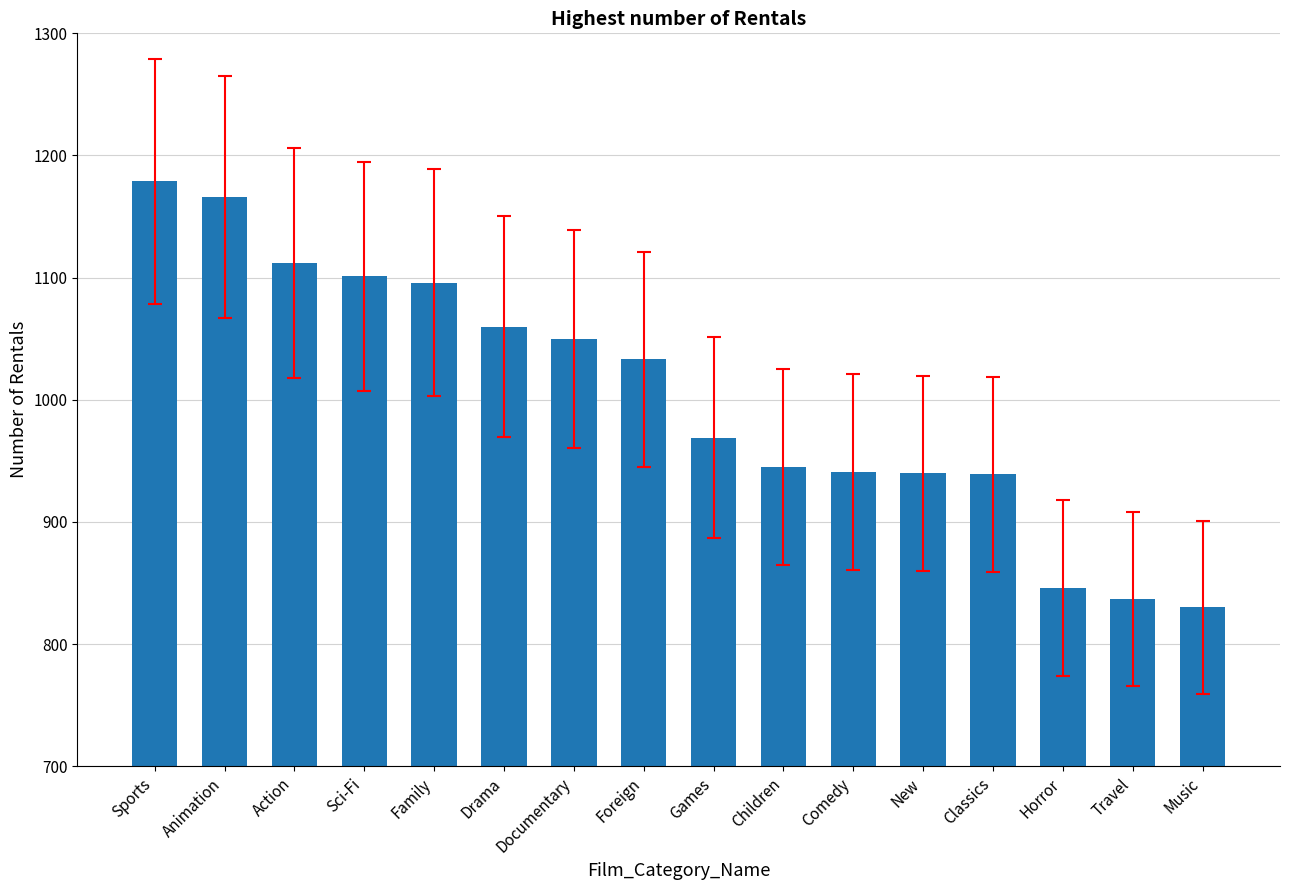

At which label is the value closest to 1004?

Foreign